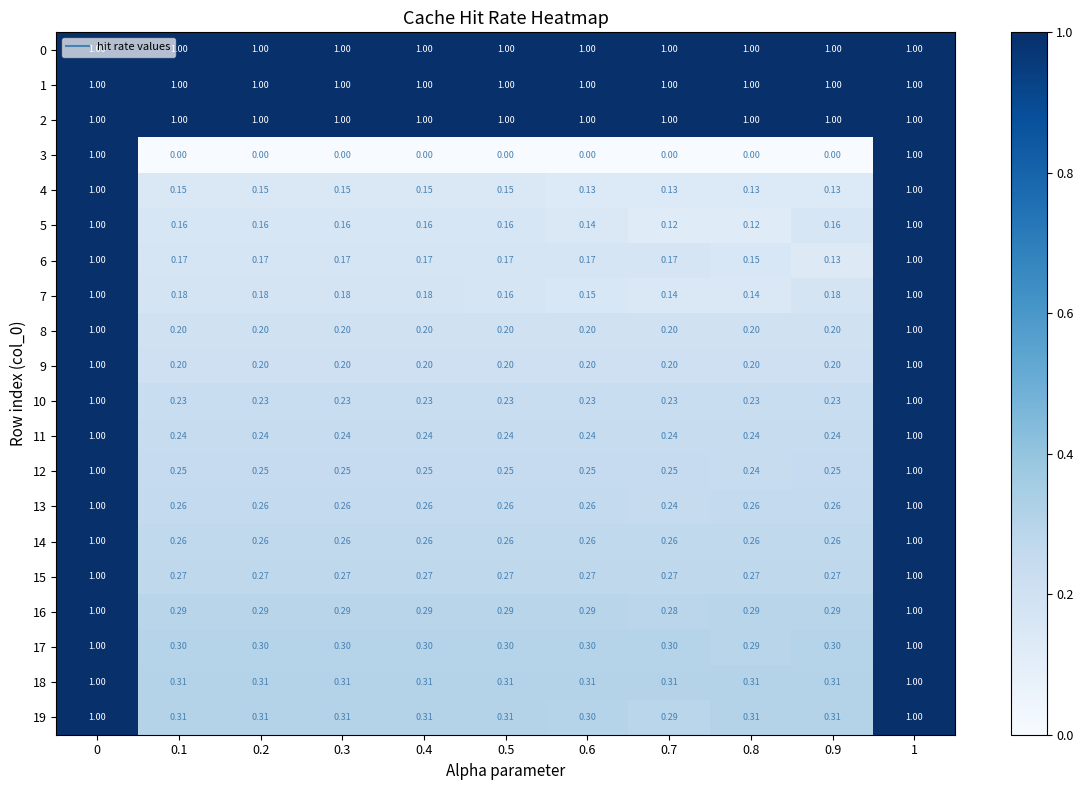

Is the value of 15 at 1 greater than the value of 4 at 0.6?

Yes